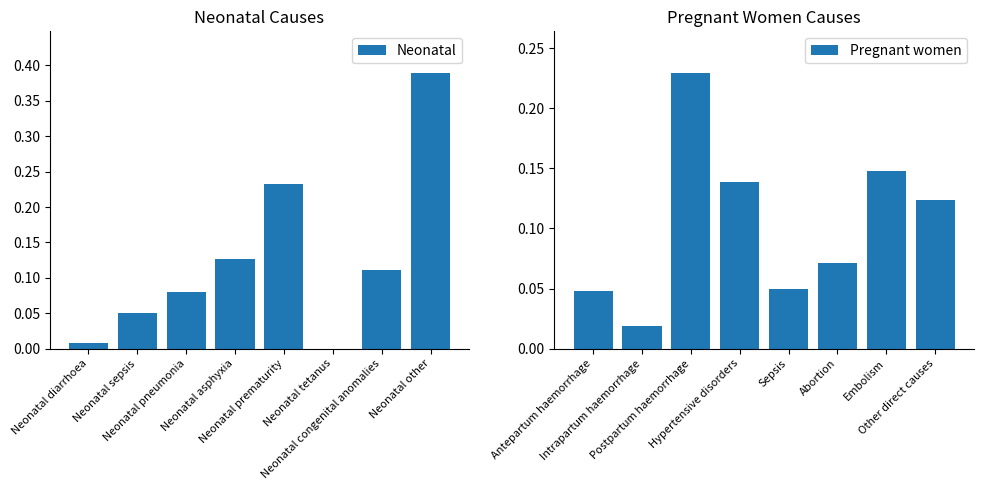

What is the difference between the second highest and second lowest values in the Neonatal series?

0.2